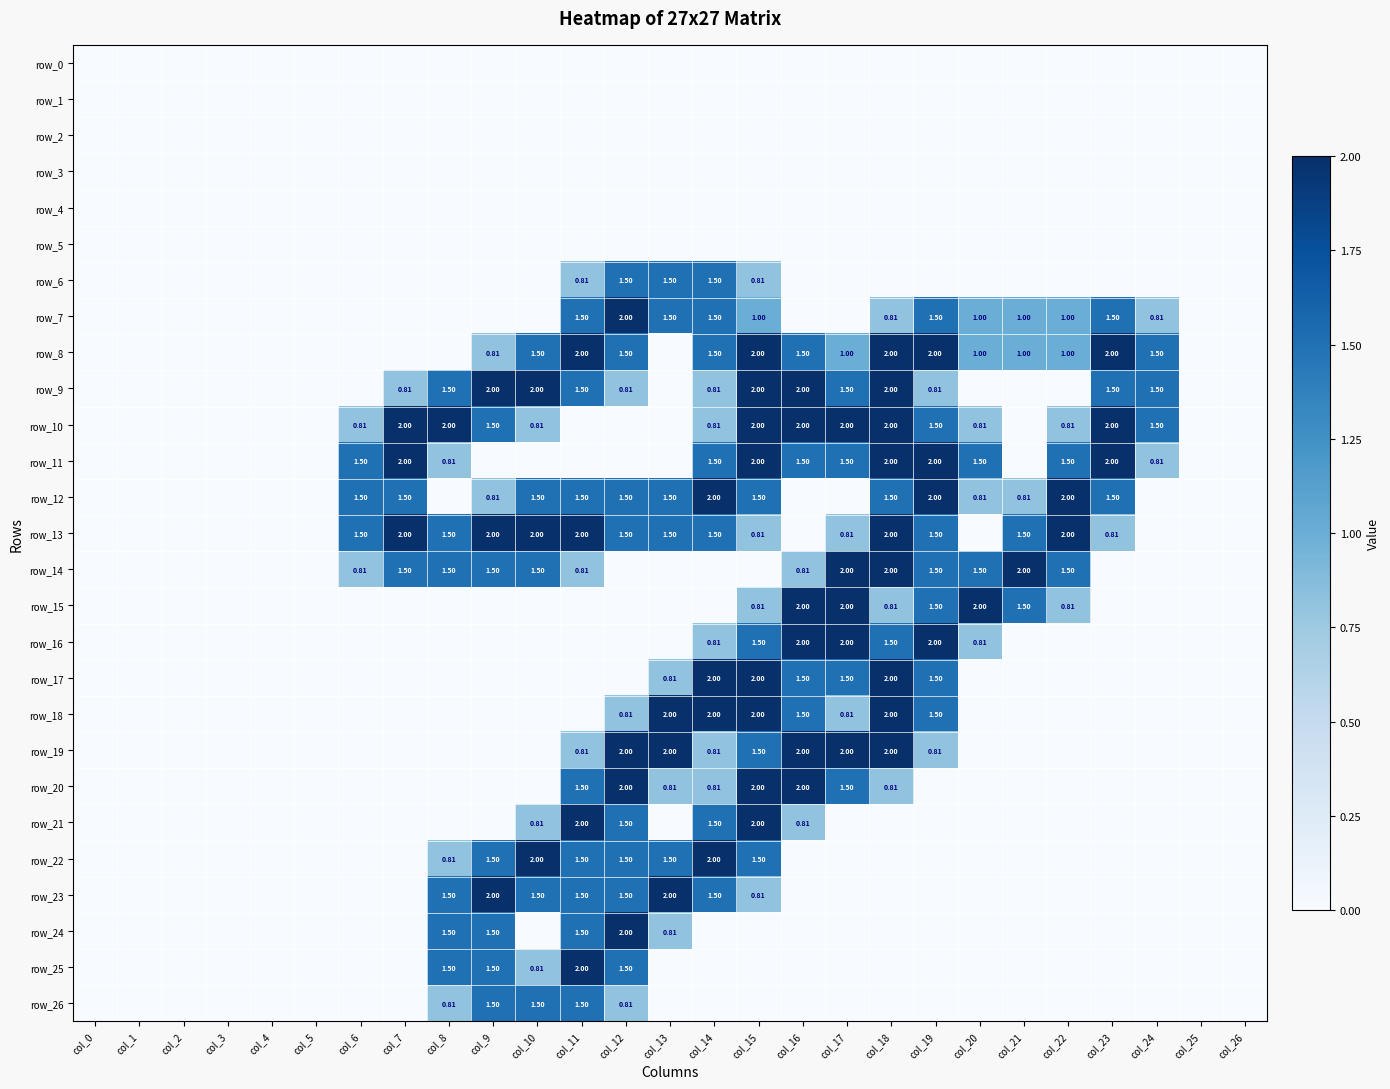

What is the maximum value for row_21?

2.0